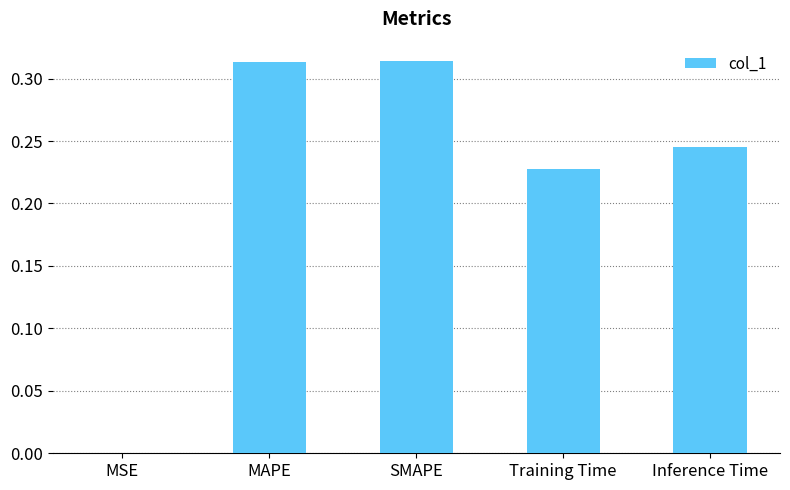

What is the sum of all values?

1.1